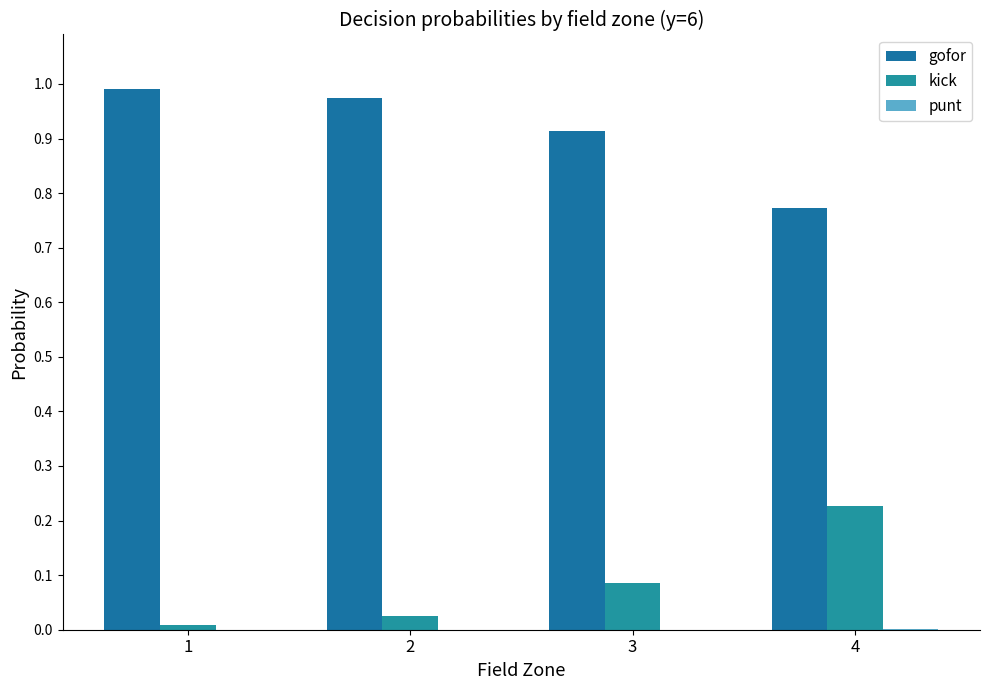

What value does the gofor series have at 4?

0.8